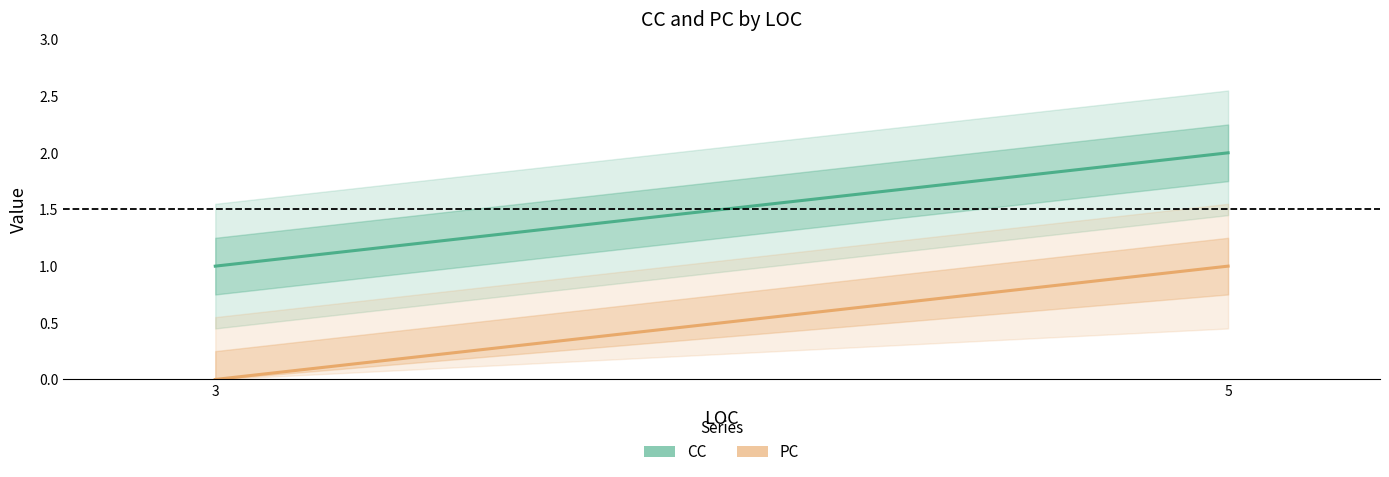

Where is CC nearest to the value 1?

3